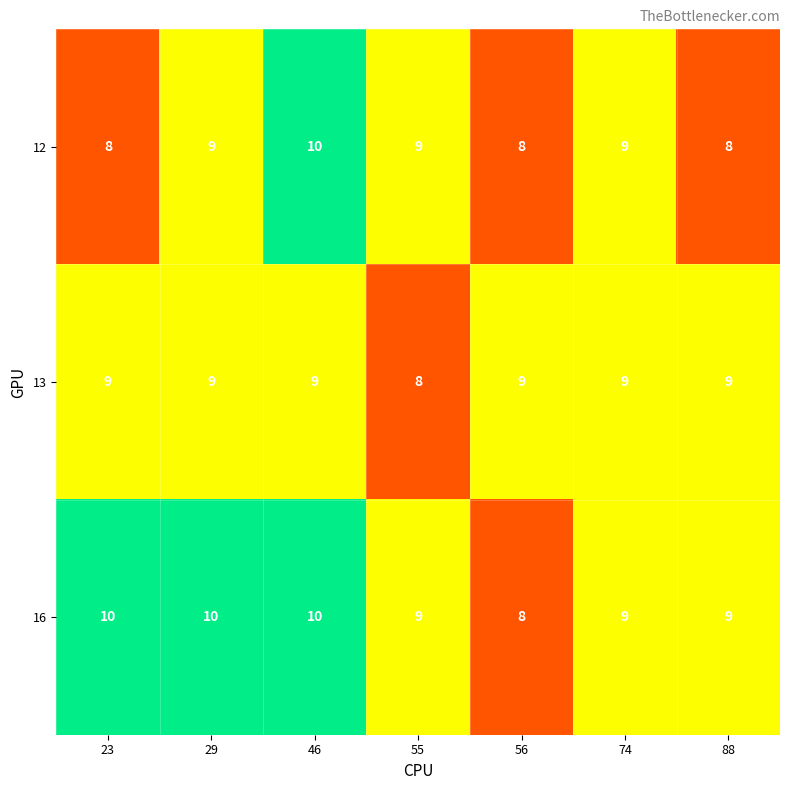

Reading left to right, list all the values displayed in this chart.

12: 8	9	10	9	8	9	8
13: 9	9	9	8	9	9	9
16: 10	10	10	9	8	9	9